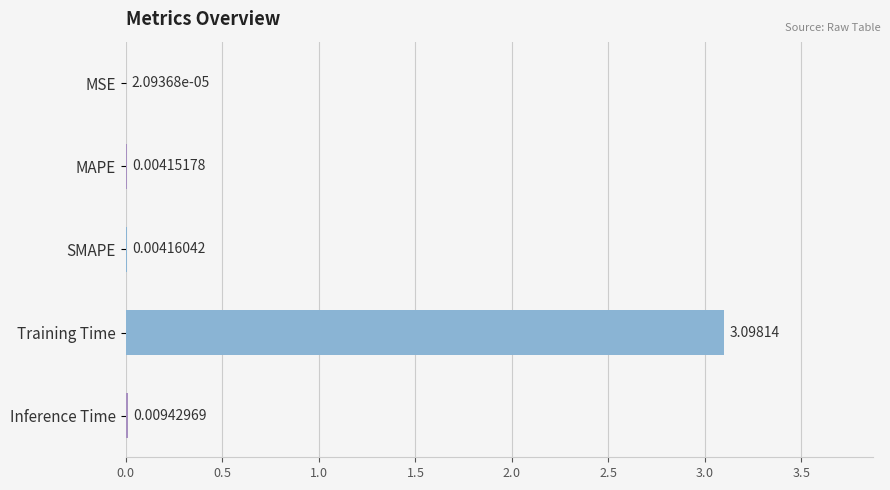

Which label corresponds to the largest value in the chart?

Training Time